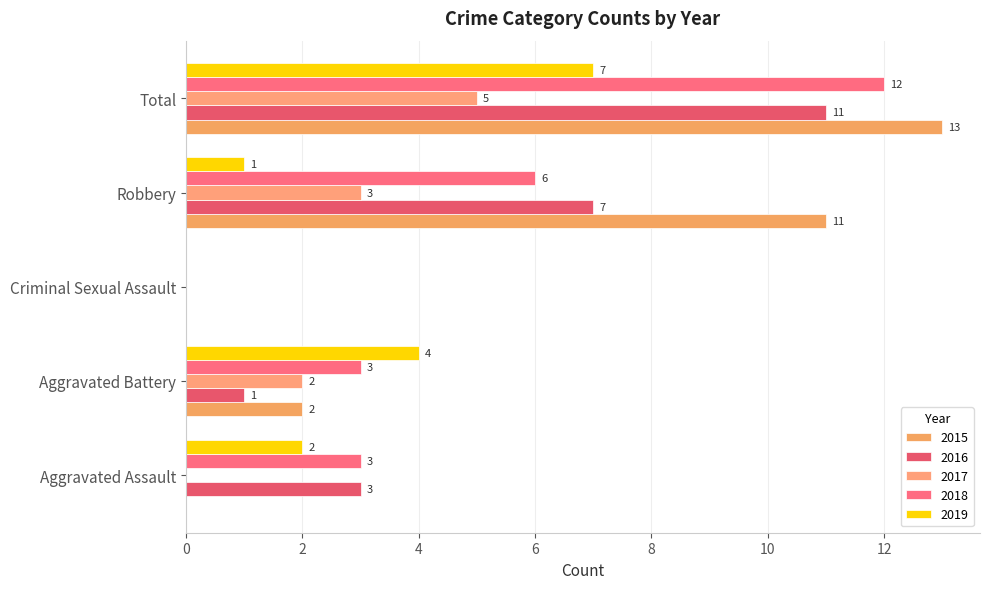

How many positive values does the 2019 series have?

4